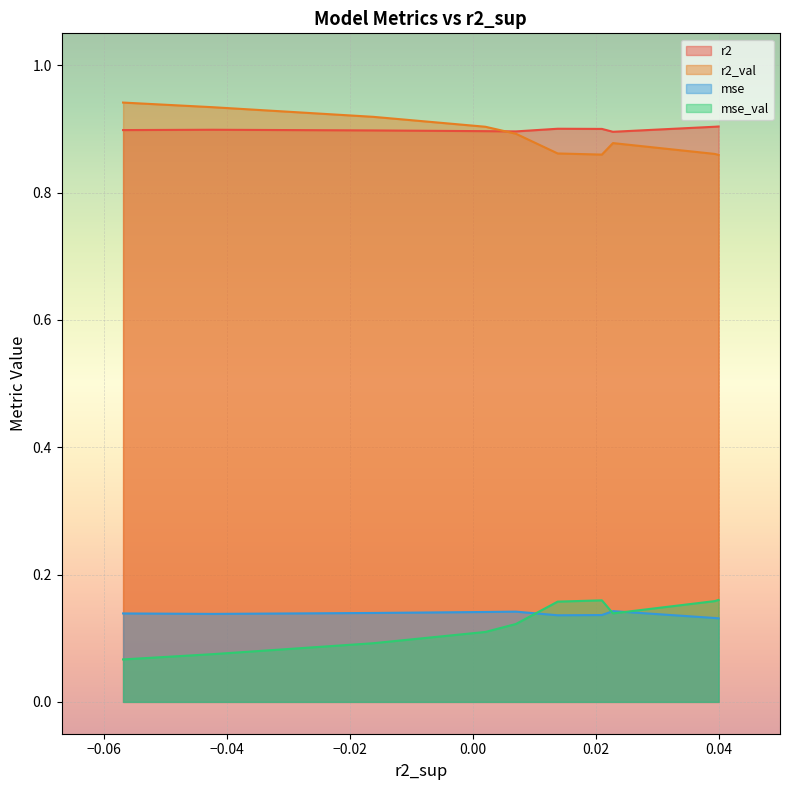

True or false: mse_val and r2_val intersect in this chart.

False